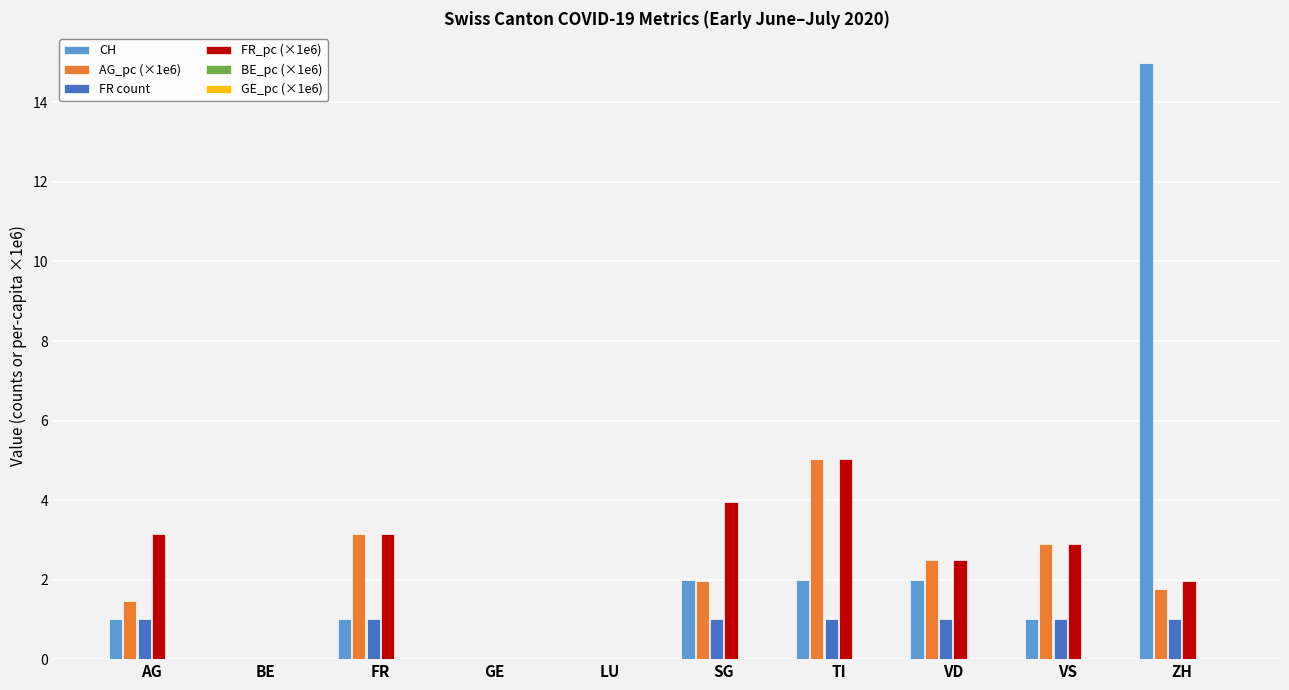

Which series has the largest total across all categories?

CH